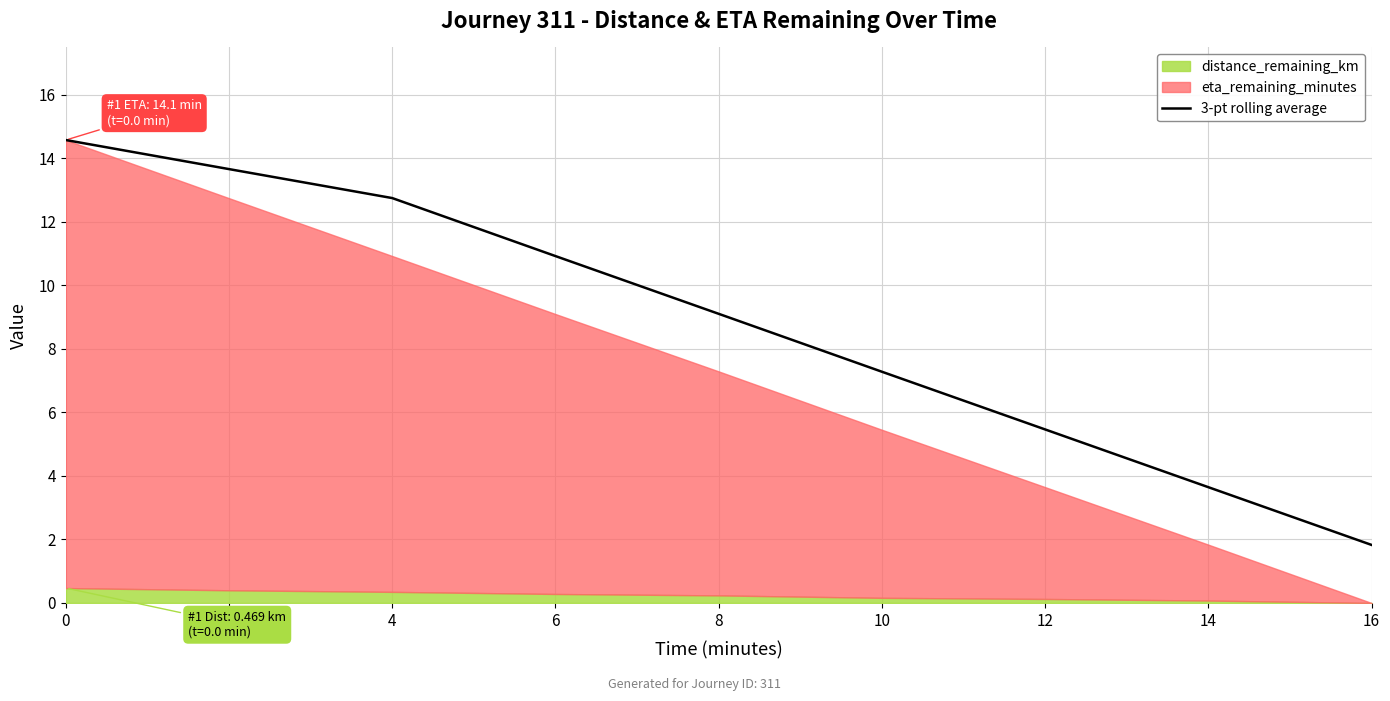

Where is 3-pt rolling average nearest to the value 8?

10